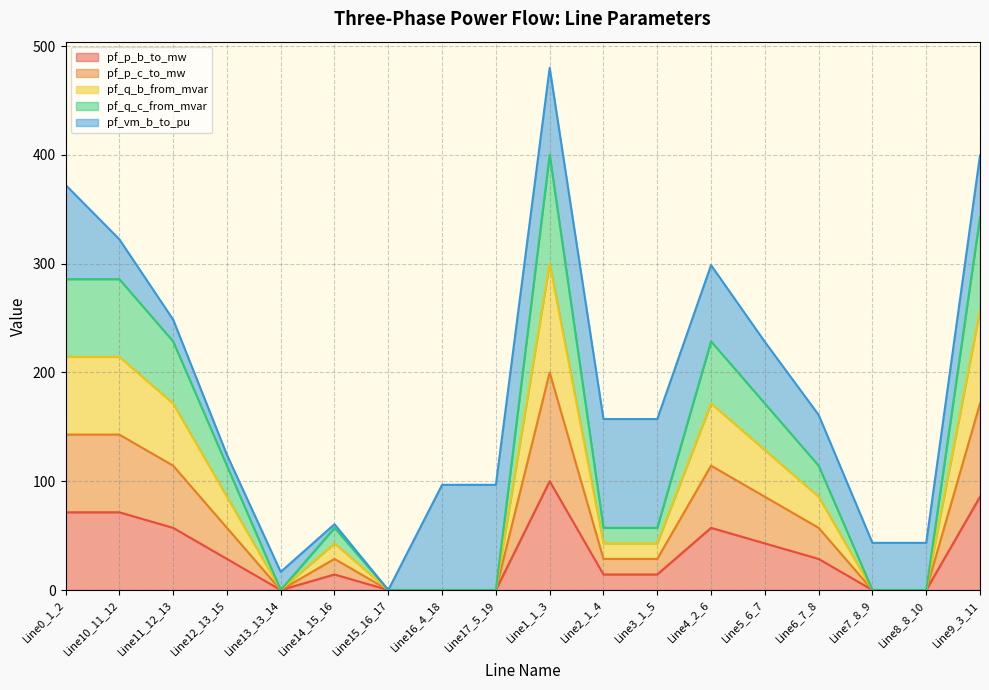

What are all the series names shown in the legend?

pf_p_b_to_mw, pf_p_c_to_mw, pf_q_b_from_mvar, pf_q_c_from_mvar, pf_vm_b_to_pu